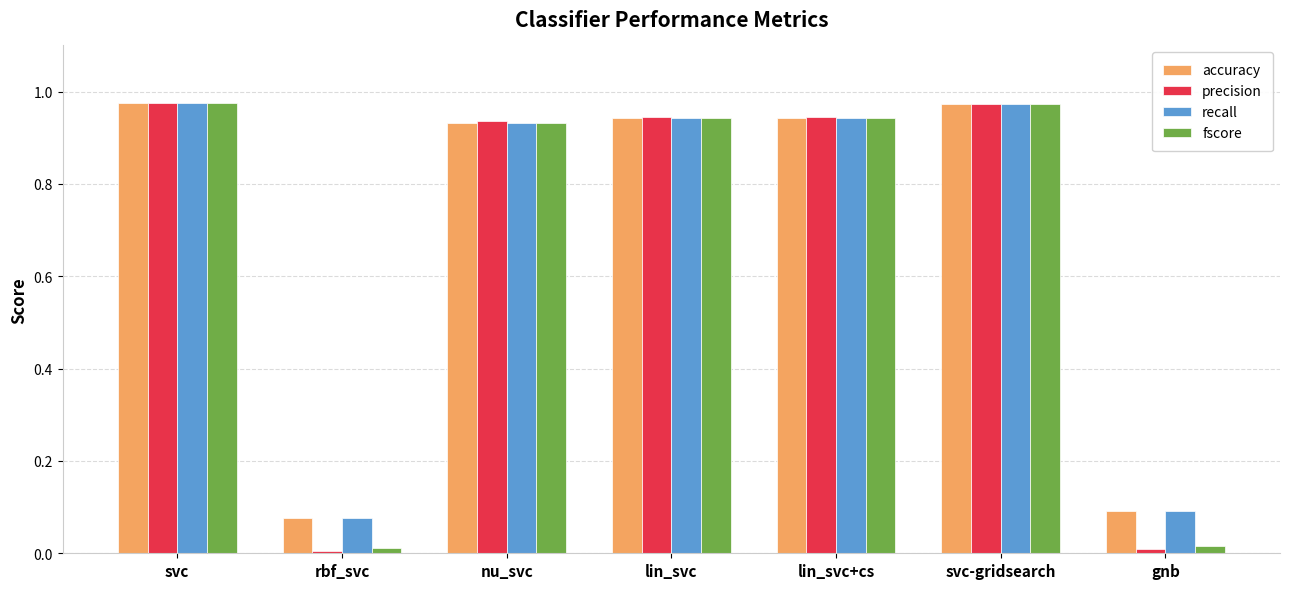

How many categories are shown in the chart?

7